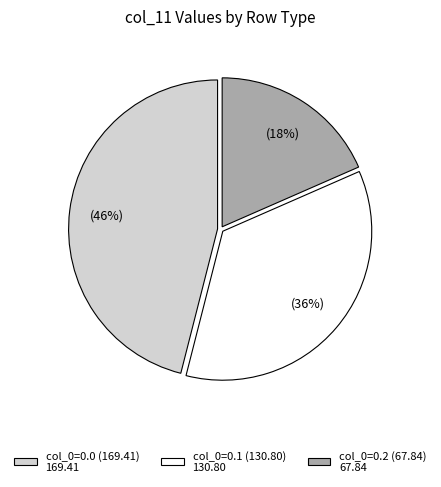

To the nearest percent, what is the difference between the largest and smallest slice percentages?

28%